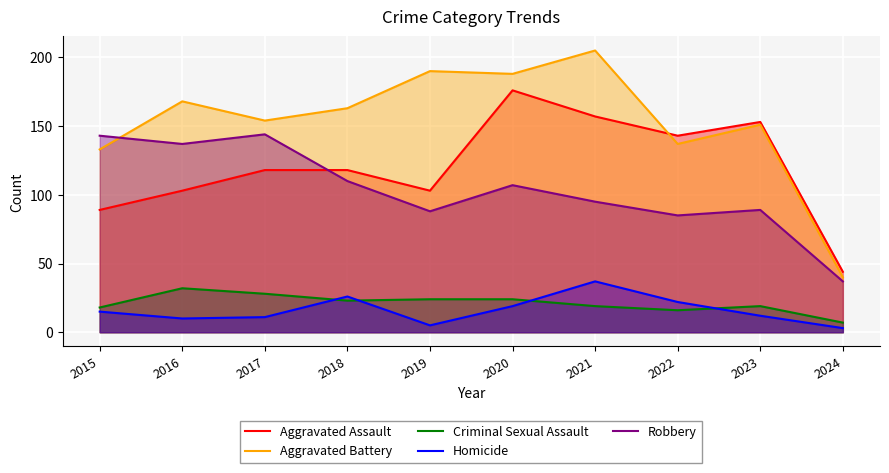

True or false: Robbery and Homicide cross at least once.

False